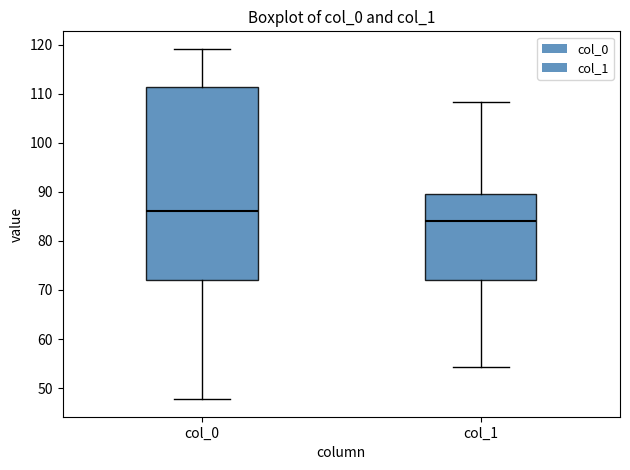

Reading left to right, read every box against the y-axis: the position of its median line, the range the box covers, and the ends of its whiskers. The values are not printed on the chart, so give them approximately, as read against the axis.

col_0: median 86, box 72 to 111, whiskers 48 to 119
col_1: median 84, box 72 to 90, whiskers 54 to 108